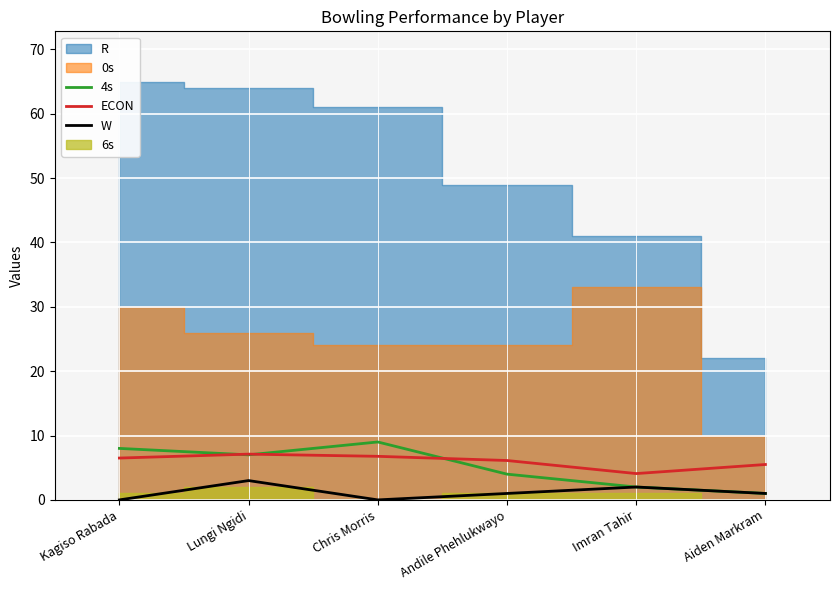

Is the value of ECON at Kagiso Rabada greater than the value of W at Aiden Markram?

Yes